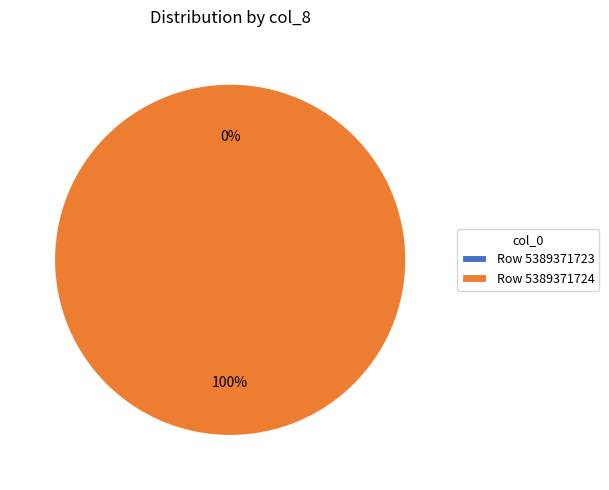

How many slices are in this pie chart?

2